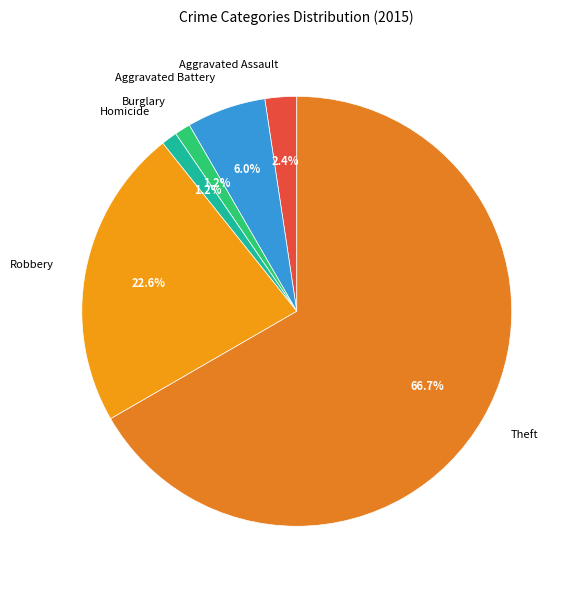

Combined, do Homicide and Aggravated Battery account for over 50%?

No